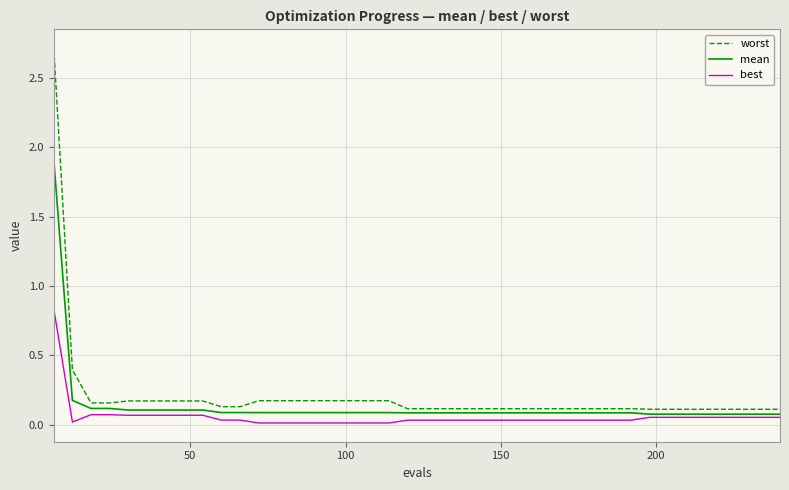

What is the greatest value displayed?

2.7